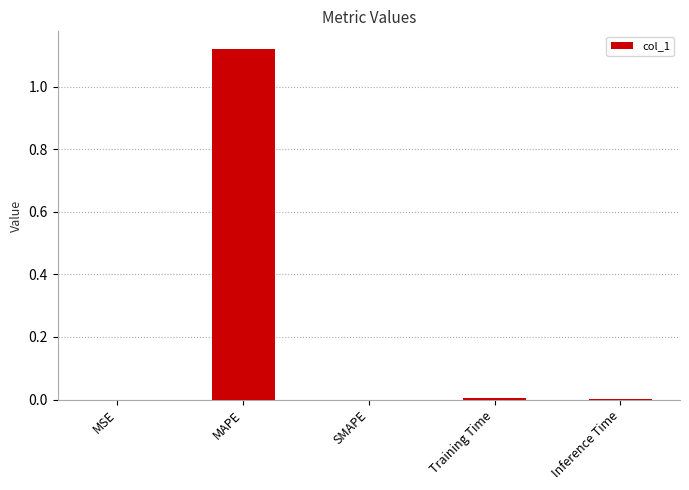

True or false: the data shows 0.0 at Training Time.

True